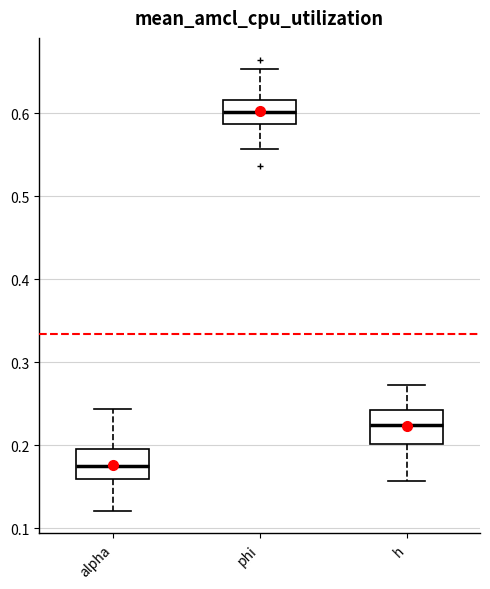

Reading left to right, read every box against the y-axis: the position of its median line, the range the box covers, and the ends of its whiskers. The values are not printed on the chart, so give them approximately, as read against the axis.

alpha: median 0.18, box 0.16 to 0.20, whiskers 0.12 to 0.24
phi: median 0.60, box 0.59 to 0.62, whiskers 0.56 to 0.65
h: median 0.22, box 0.20 to 0.24, whiskers 0.16 to 0.27